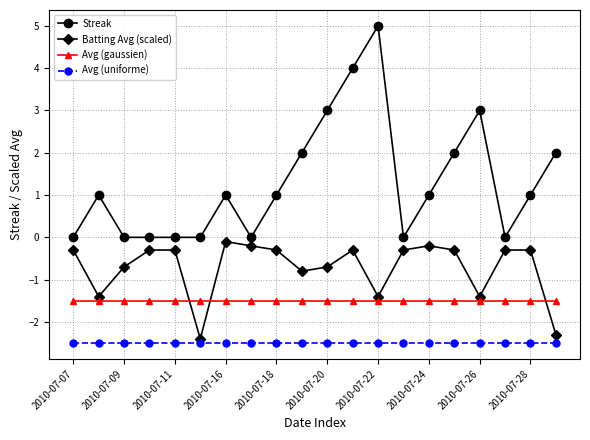

True or false: Streak and Avg (uniforme) cross at least once.

False